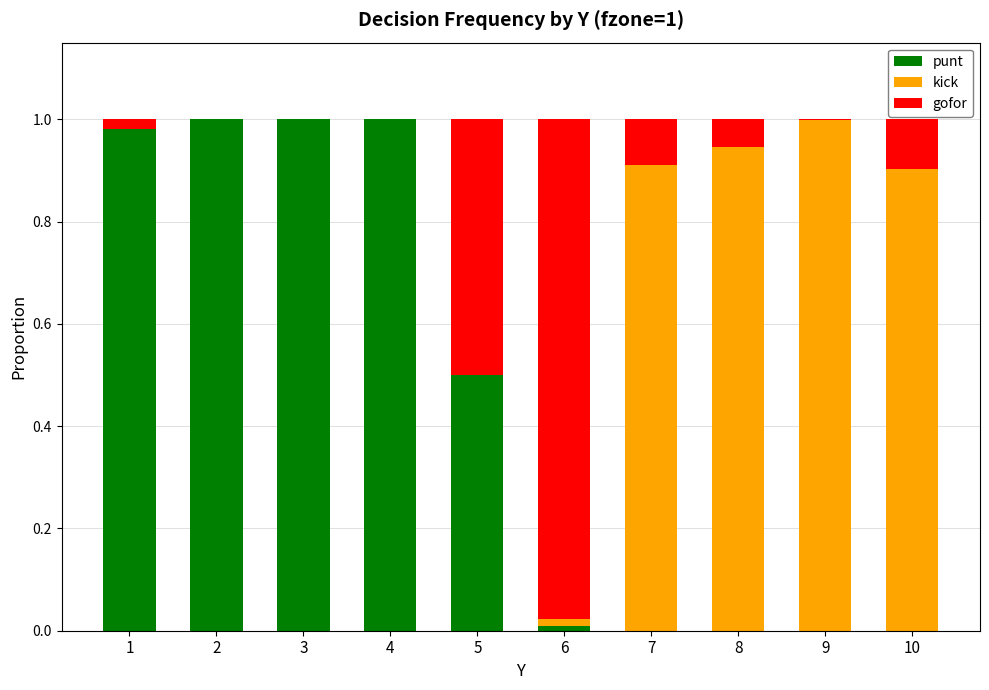

What is the sum of all punt values?

4.5